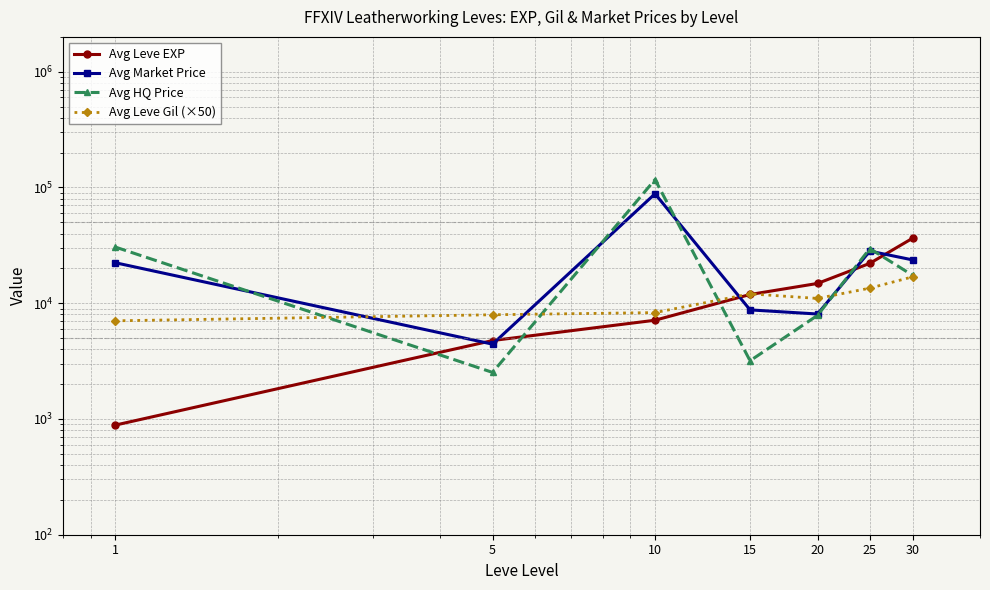

What is the smallest value displayed?

885